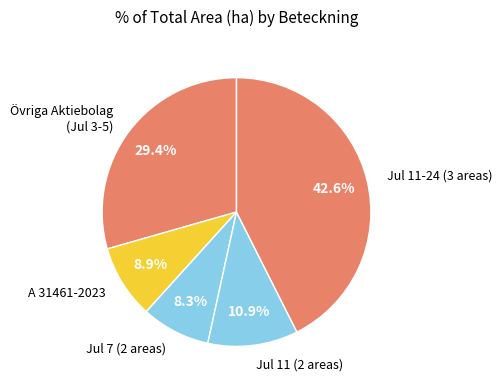

Count the number of slices in the pie.

5